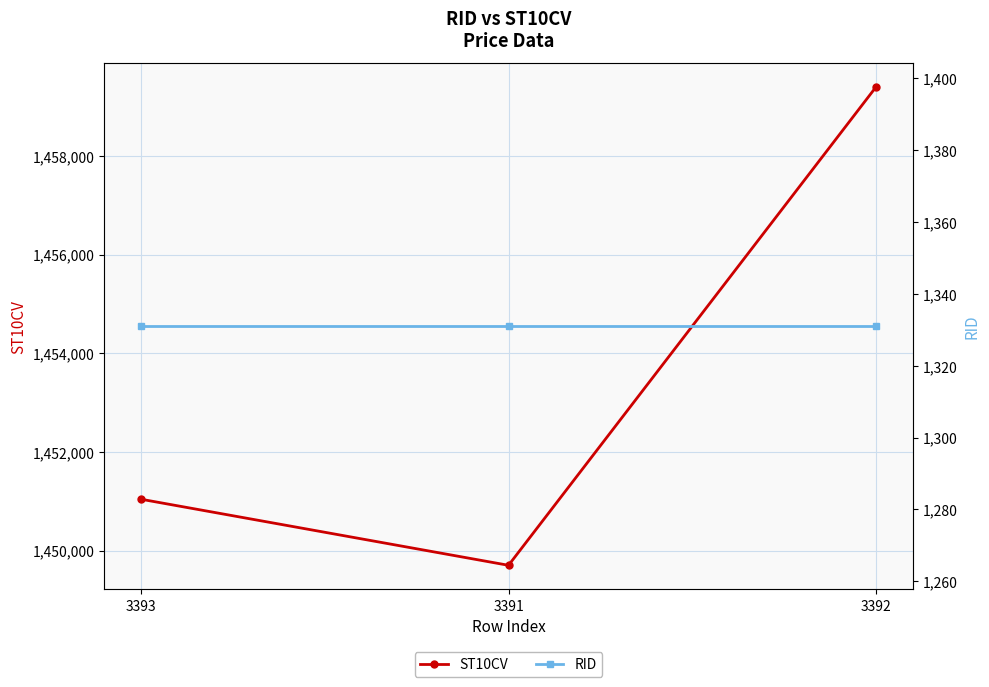

Which series has the widest spread of values?

ST10CV